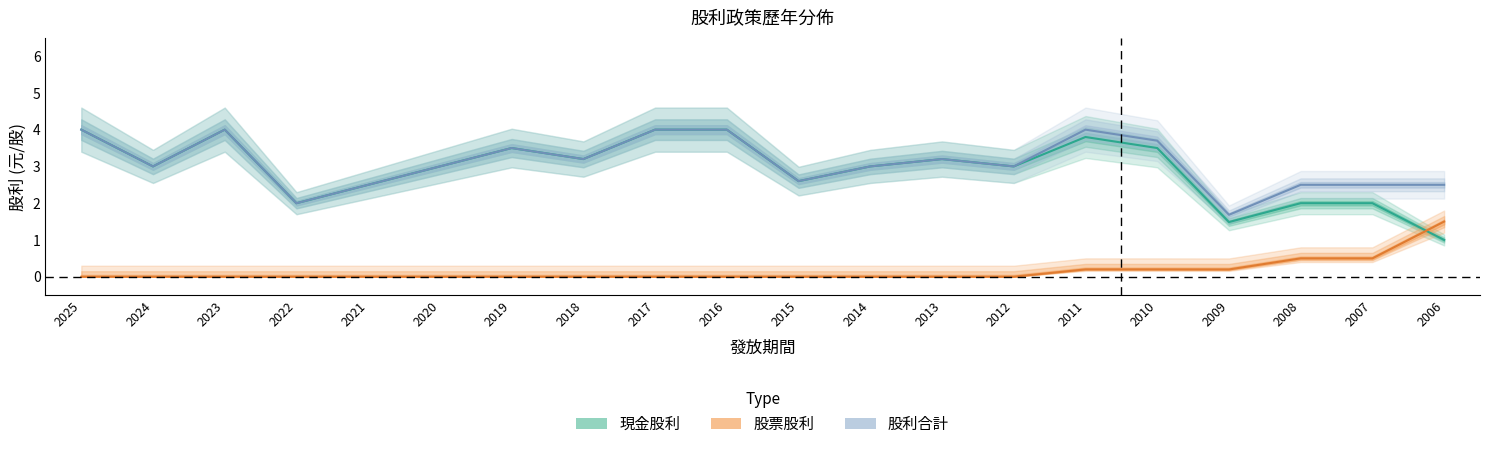

Where is the first local minimum for 現金股利合計?

2024